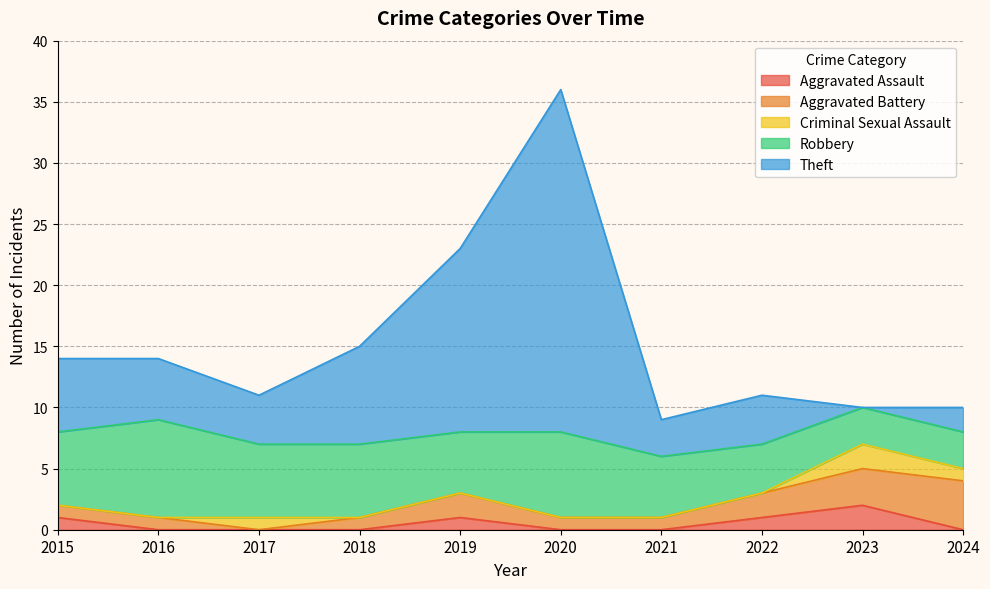

At how many categories does at least one series exceed 11?

2